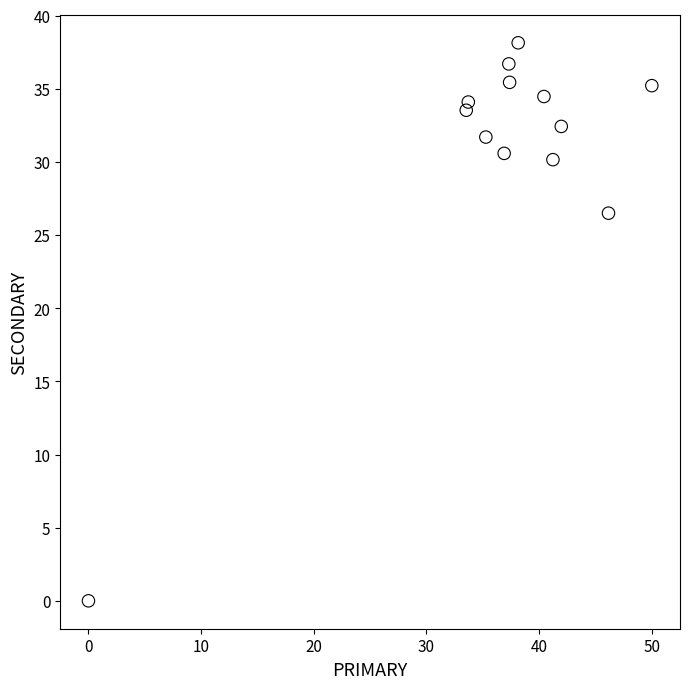

What is the range of X values (max minus min)?

50.0